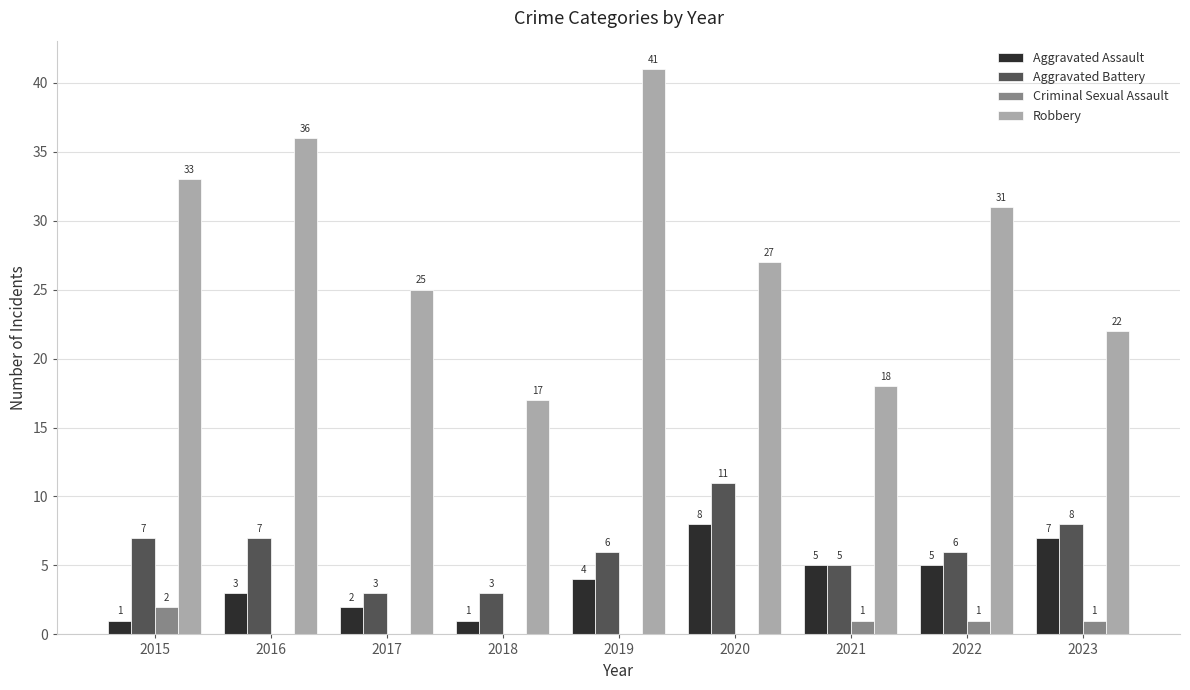

Reading left to right, extract all data points from this chart.

Aggravated Assault: 1	3	2	1	4	8	5	5	7
Aggravated Battery: 7	7	3	3	6	11	5	6	8
Criminal Sexual Assault: 2	0	0	0	0	0	1	1	1
Robbery: 33	36	25	17	41	27	18	31	22